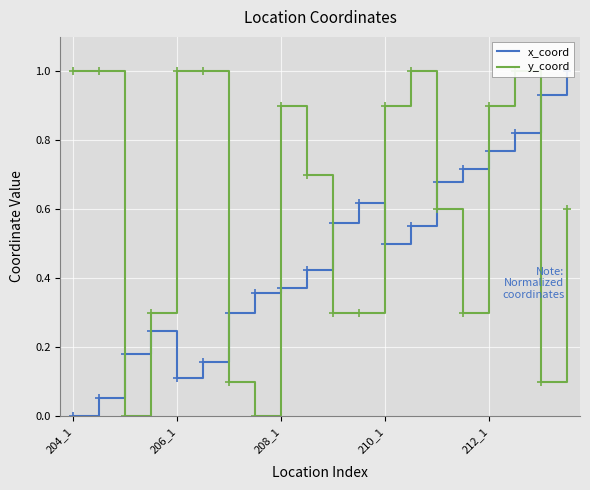

List the series in order of their overall mean, lowest first.

x_coord, y_coord